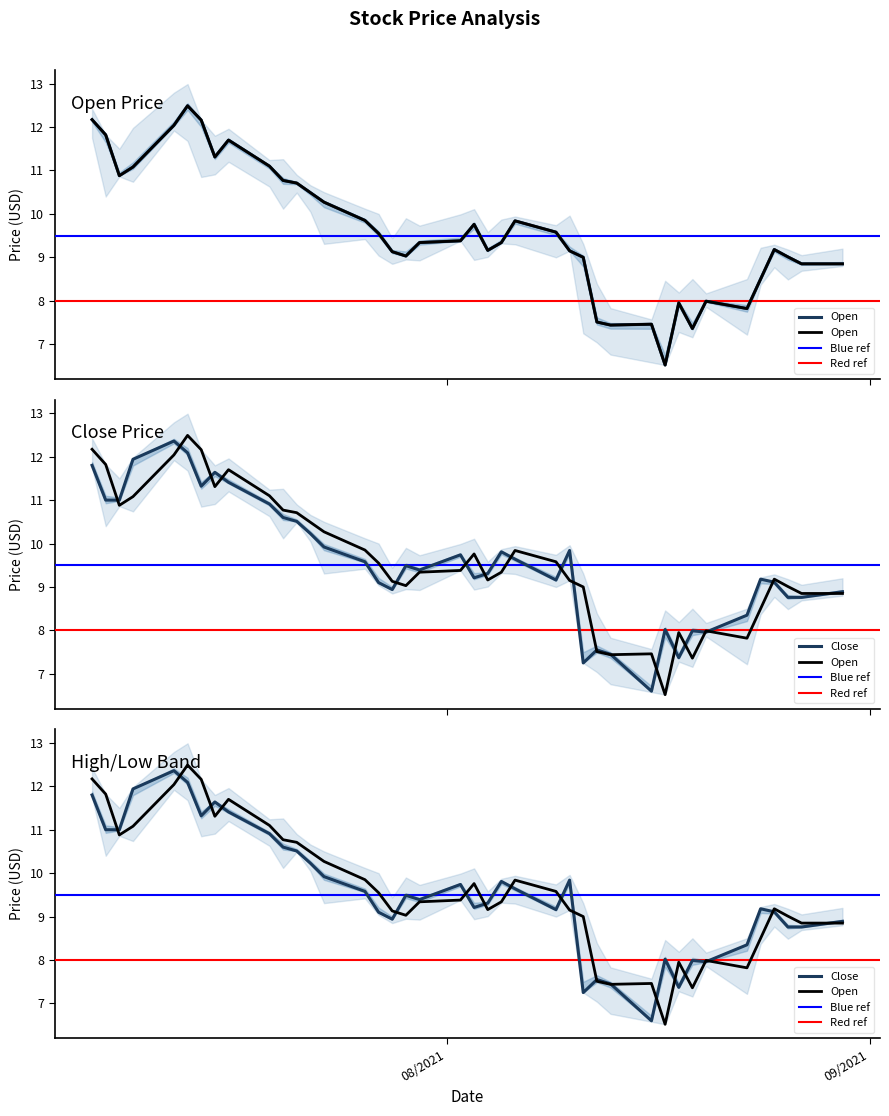

How many categories are shown in the chart?

40